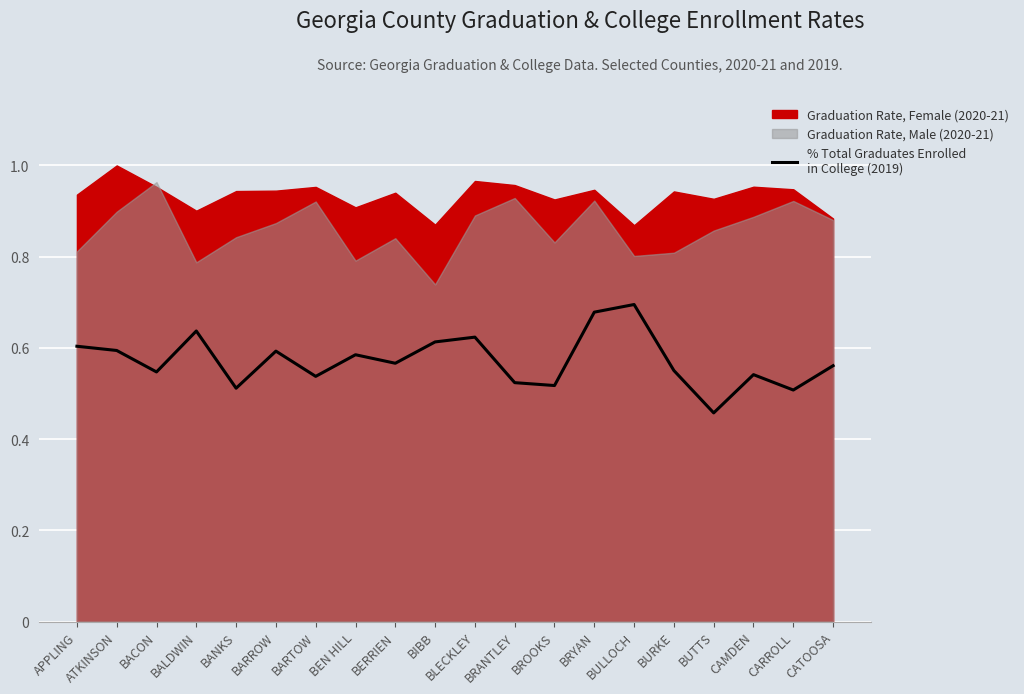

True or false: the data shows 1.1 at BALDWIN.

False